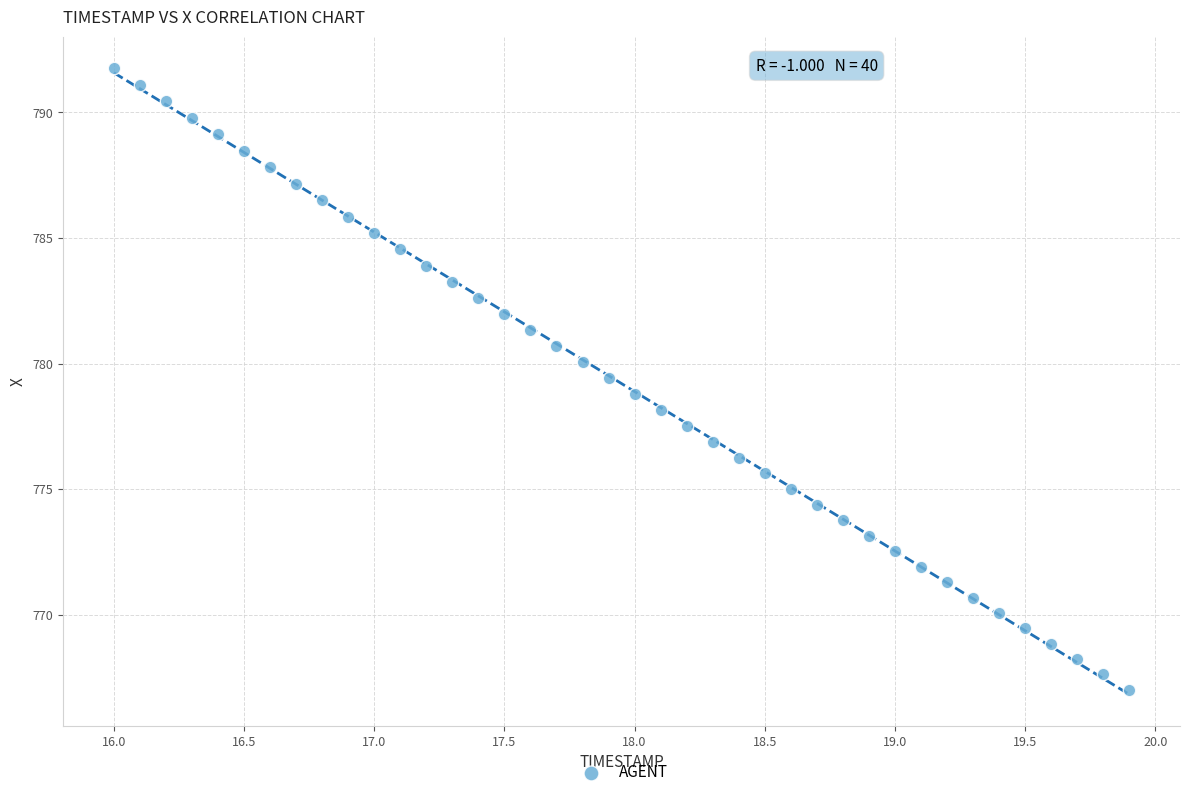

What is the range of X values (max minus min)?

3.9